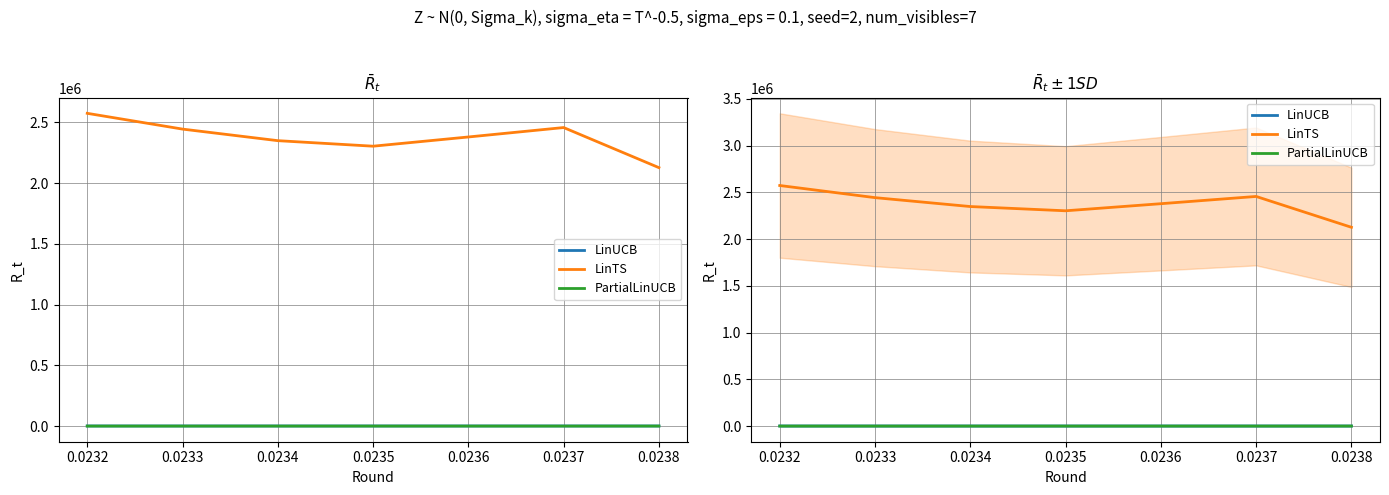

Is it true that PartialLinUCB equals 696.0 at 0.0233?

True